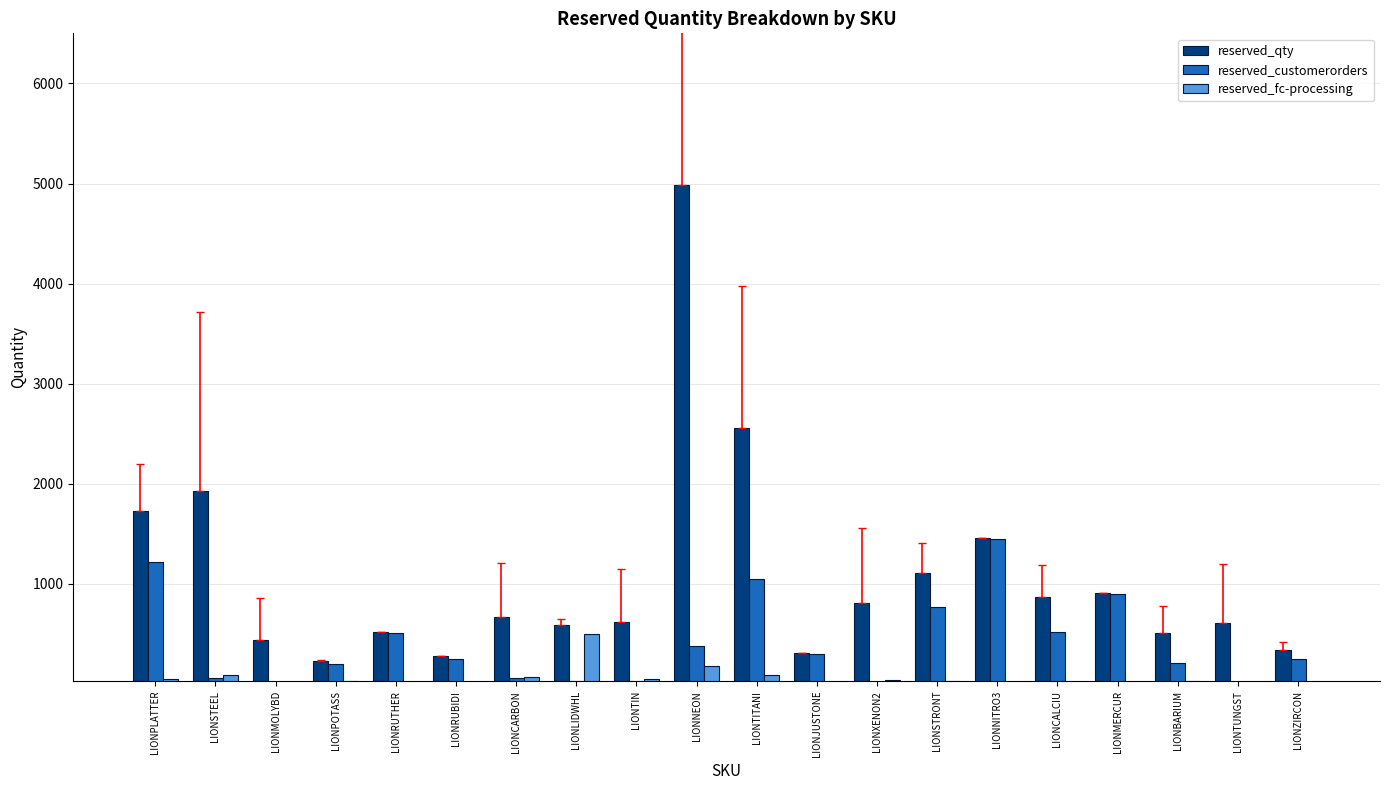

The reserved_qty series shows 866 at LIONPLATTER. True or false?

False